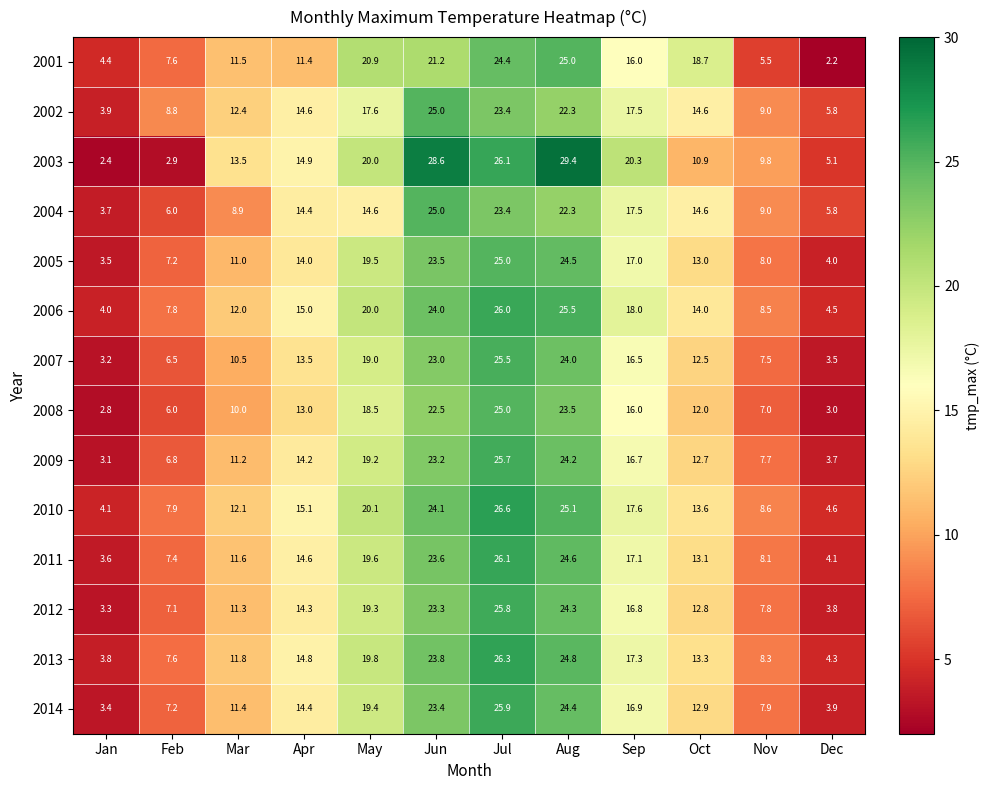

At which label is 2012 closest to 14?

Apr